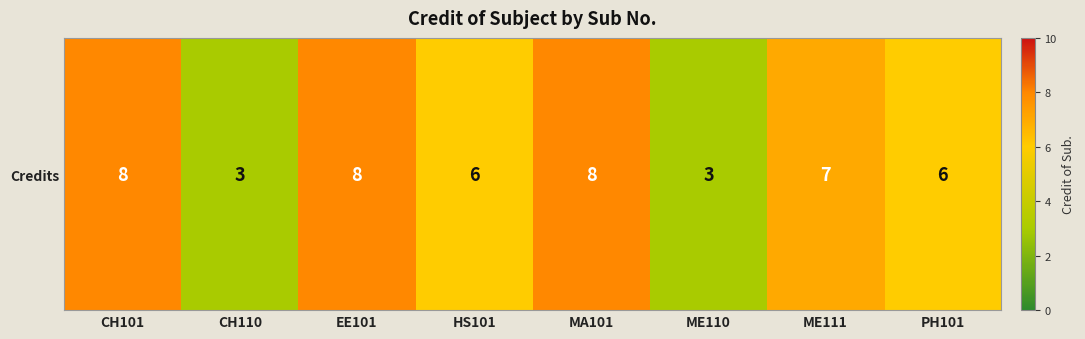

Approximately how many times larger is the value at HS101 compared to CH110?

2.0